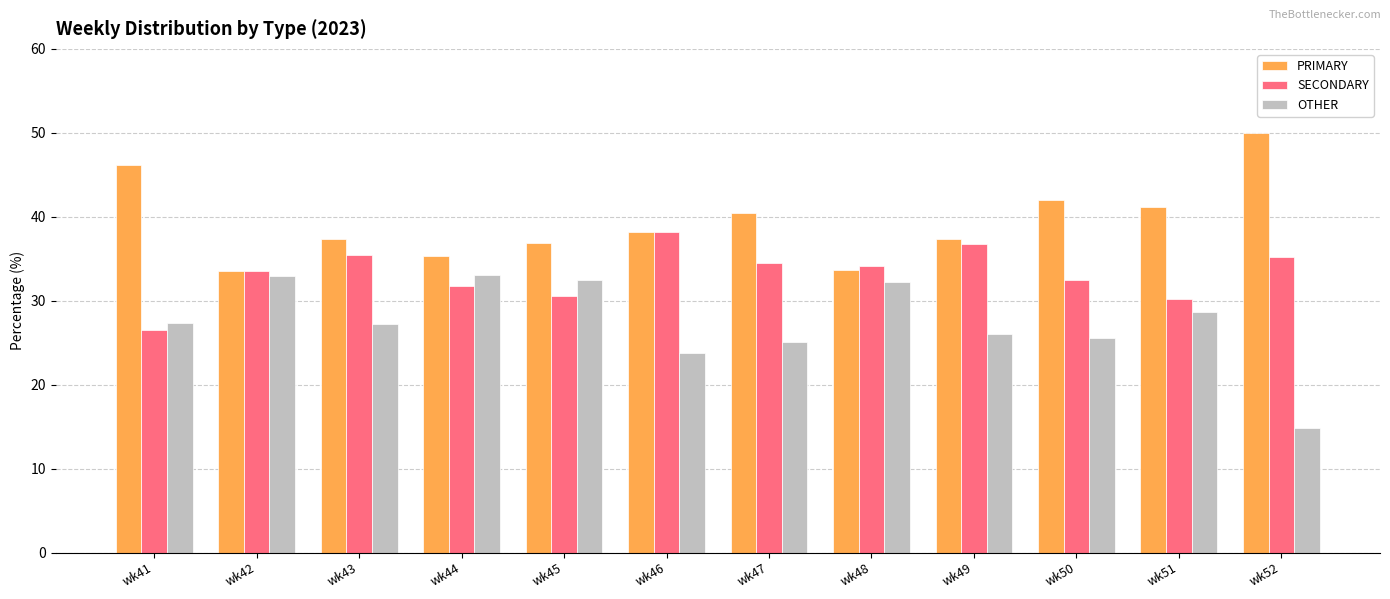

What is the value of the OTHER bar at the 10th from the left?

25.6